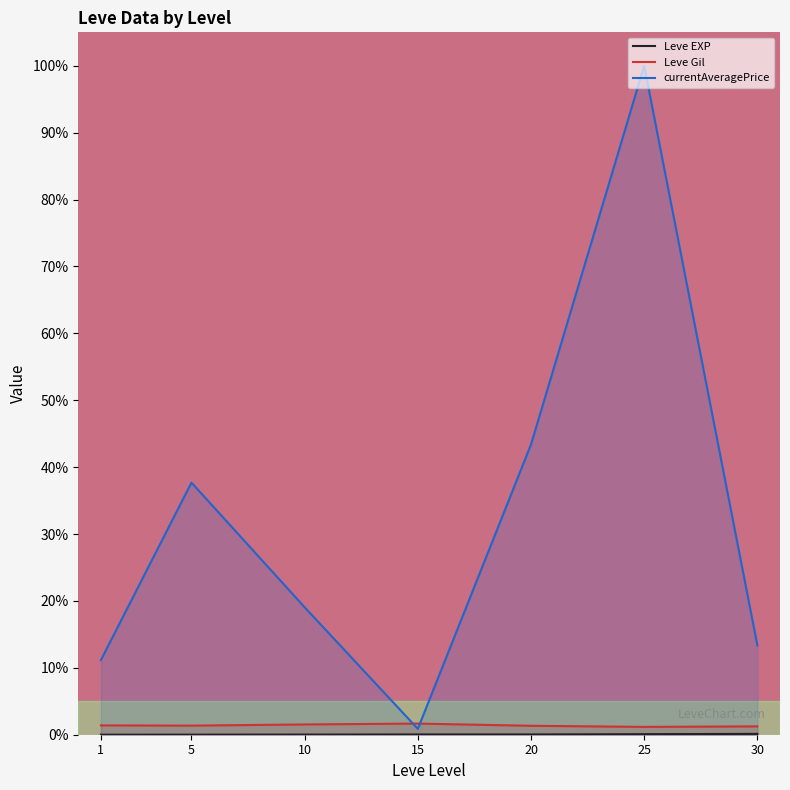

What is the value of the Leve Gil point at the 4th from the left?

1.7